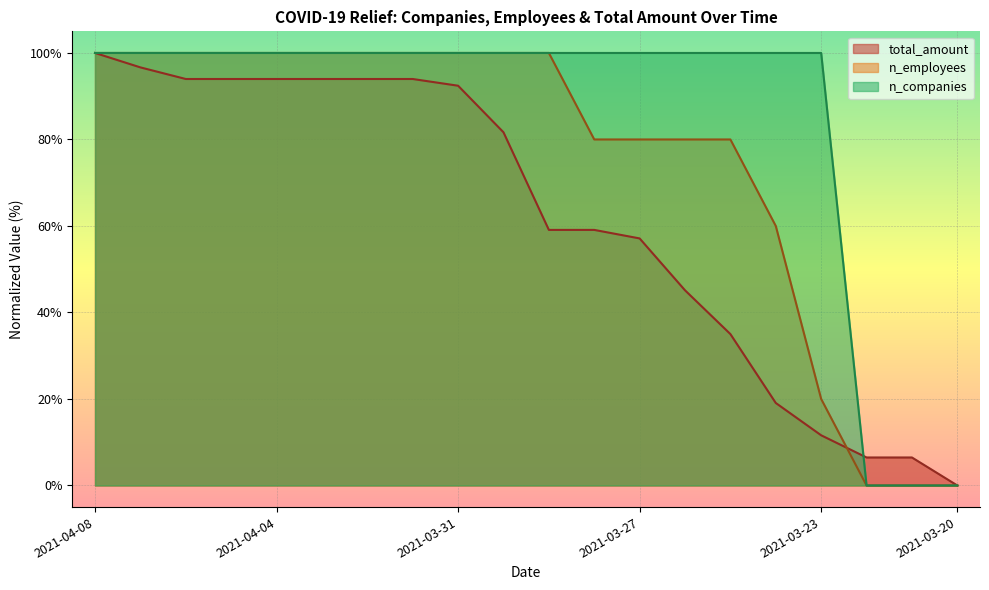

What is the label of the 12th point from the right?

2021-03-31